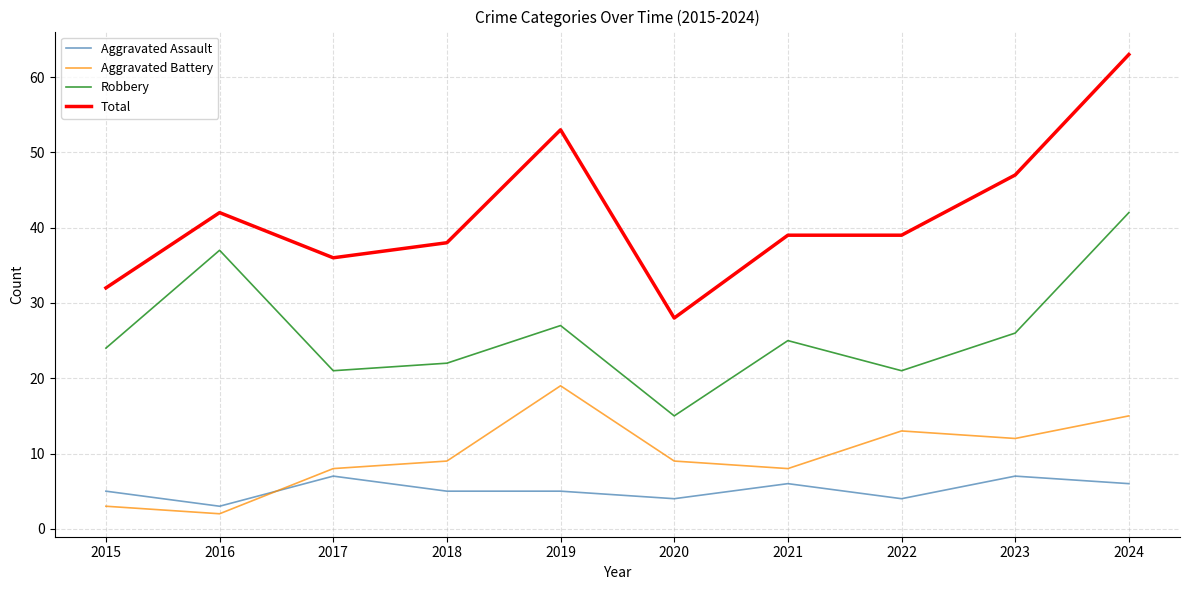

True or false: Robbery has a value of 25 at 2021.

True